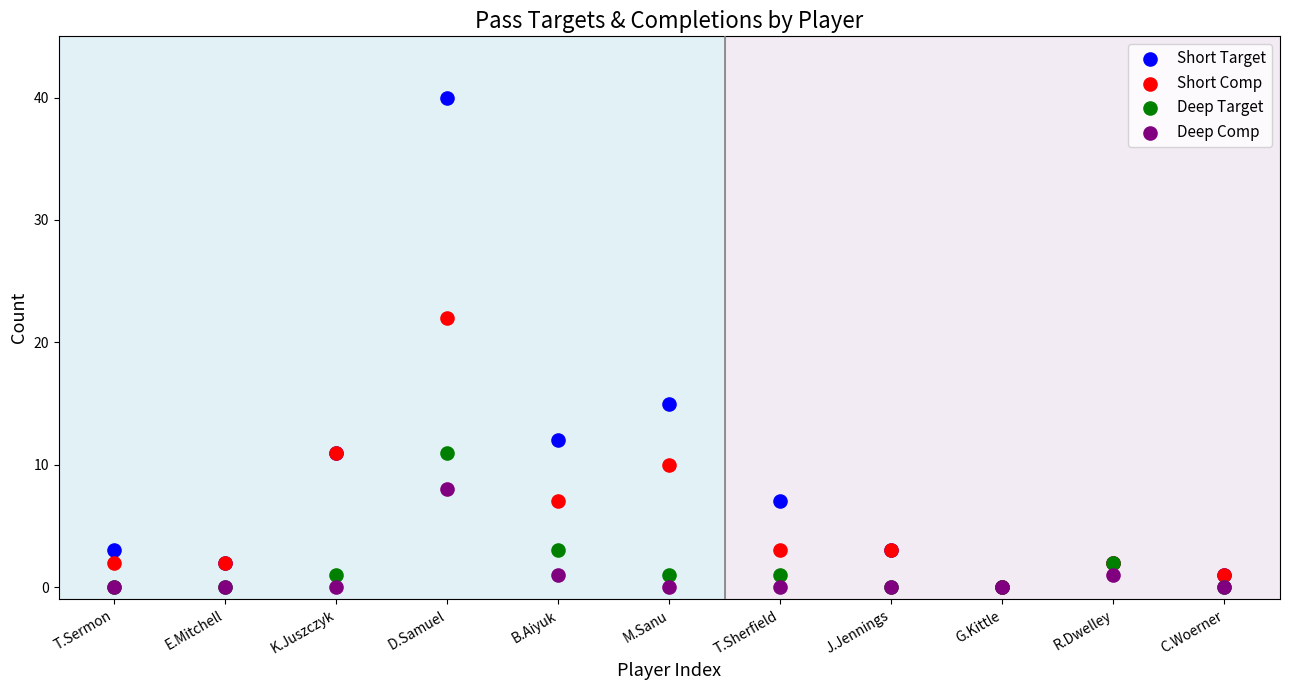

In the Short Target series, what Y value is closest to 20?

15